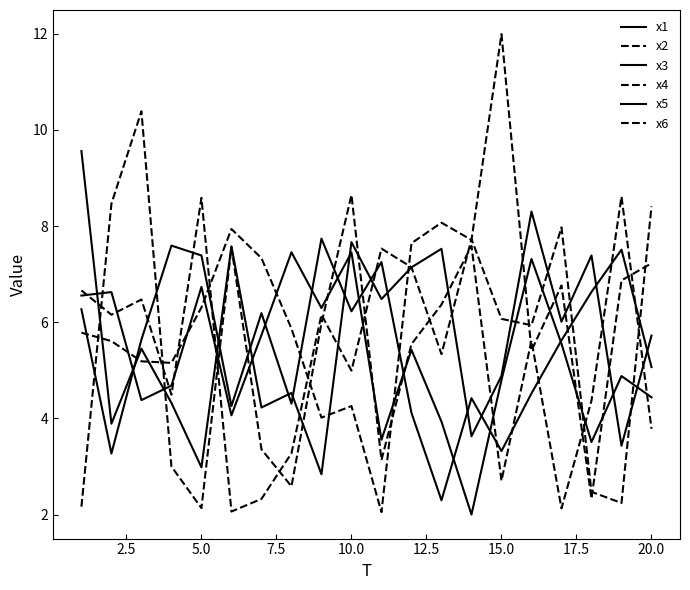

How many interior local valleys does the x4 series have?

6